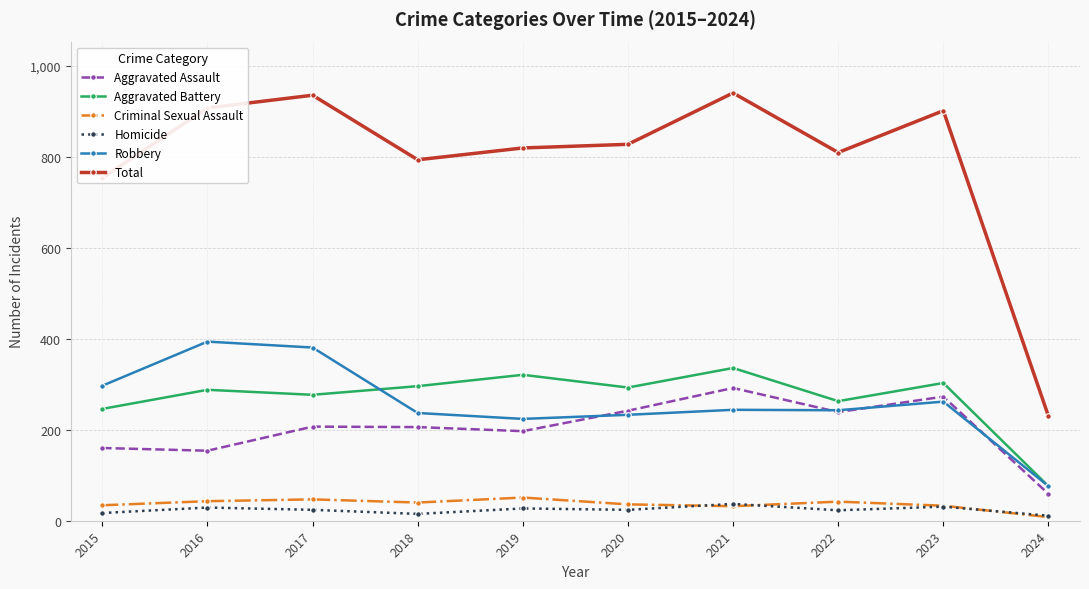

True or false: Aggravated Assault and Homicide intersect in this chart.

False